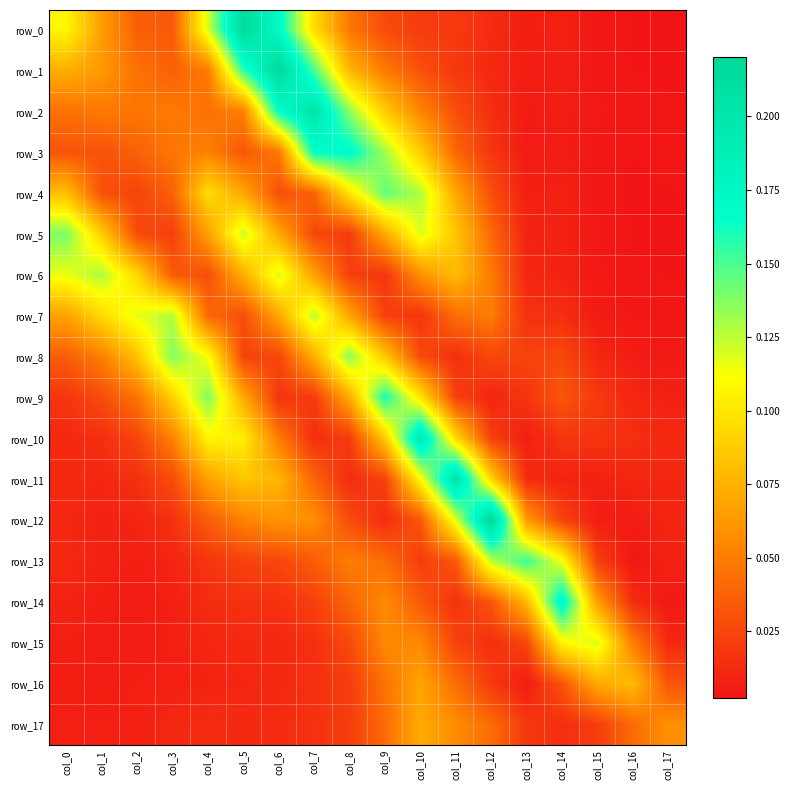

Rank the categories by row_9 value from highest to lowest.

col_9, col_4, col_10, col_3, col_8, col_5, col_2, col_14, col_1, col_11, col_7, col_15, col_0, col_13, col_6, col_16, col_12, col_17